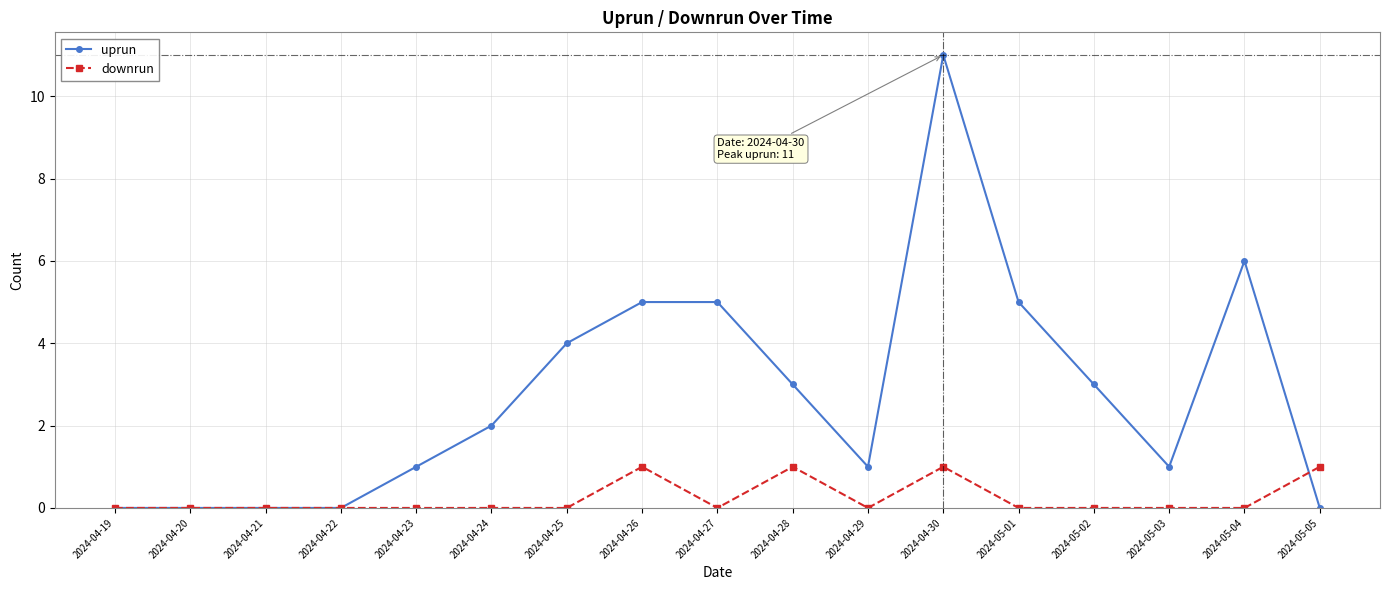

Reading left to right, transcribe all the data shown in this chart.

uprun: 0	0	0	0	1	2	4	5	5	3	1	11	5	3	1	6	0
downrun: 0	0	0	0	0	0	0	1	0	1	0	1	0	0	0	0	1